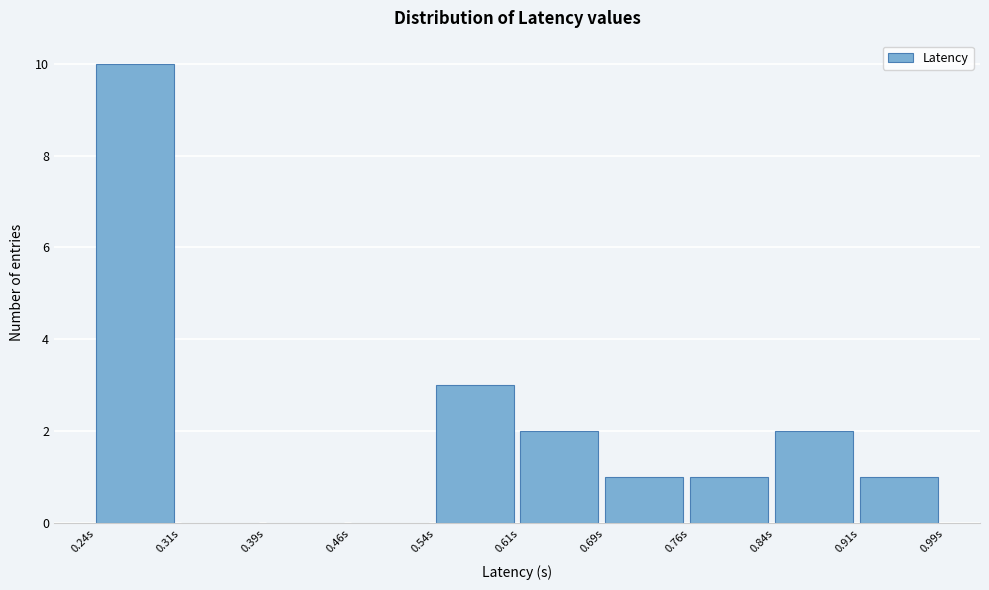

Reading left to right, list every bar in this chart as the range it spans on the x-axis followed by its height. Neither the bar edges nor the heights are printed on the chart, so give them approximately, as read against the axes.

0.24 to 0.31: 10
0.31 to 0.39: 0
0.39 to 0.46: 0
0.46 to 0.54: 0
0.54 to 0.61: 3
0.61 to 0.69: 2
0.69 to 0.76: 1
0.76 to 0.84: 1
0.84 to 0.91: 2
0.91 to 0.99: 1